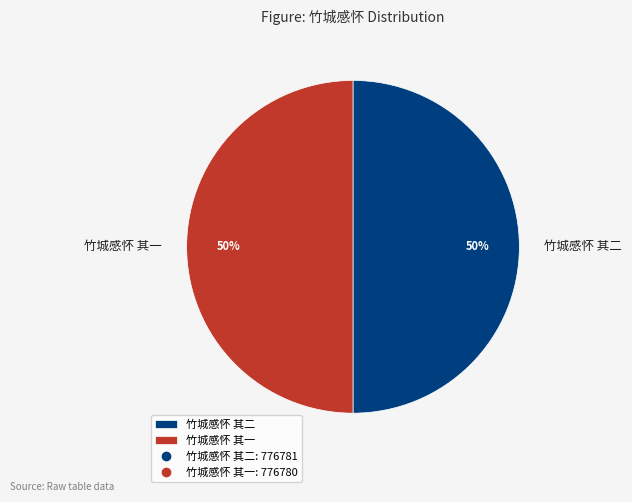

Approximately how many times larger is the value at 竹城感怀 其一 compared to 竹城感怀 其二?

1.0